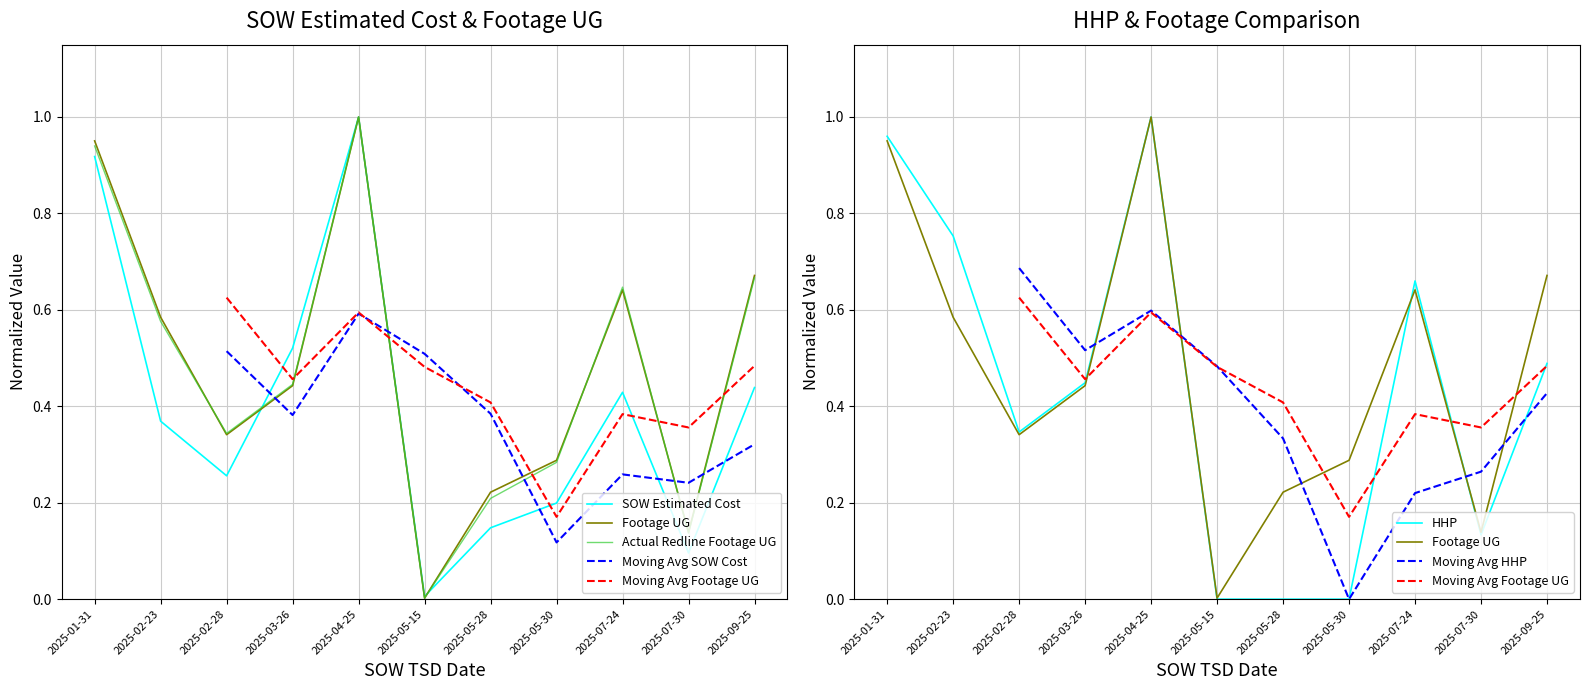

Where is Footage UG nearest to the value 0?

2025-05-15